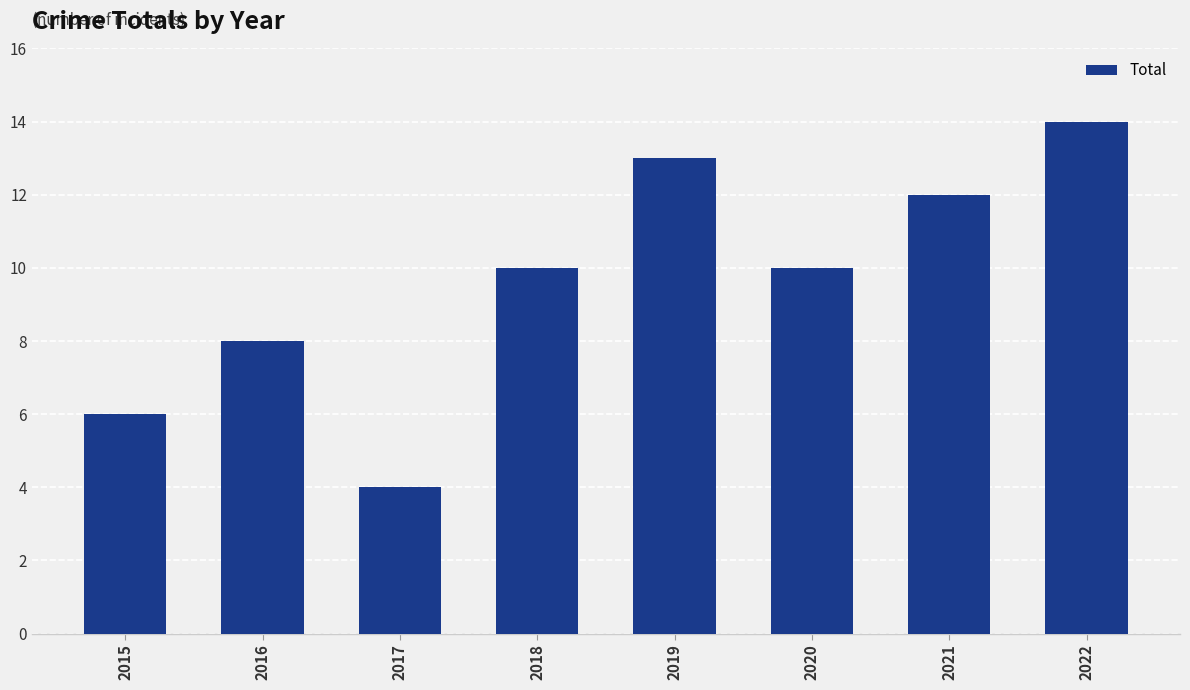

How many values are between 8 and 13?

5